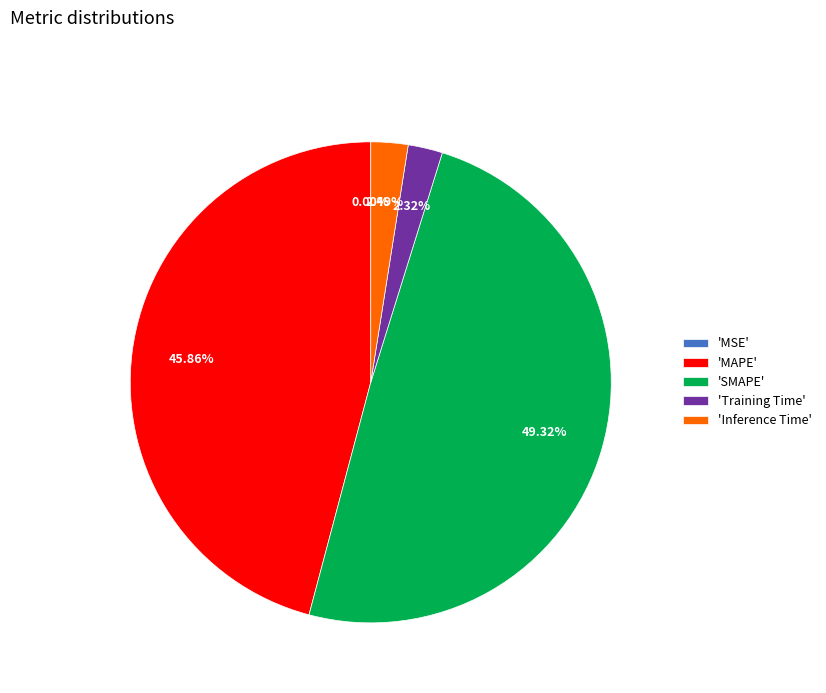

Which category has the biggest portion of the pie?

'SMAPE'